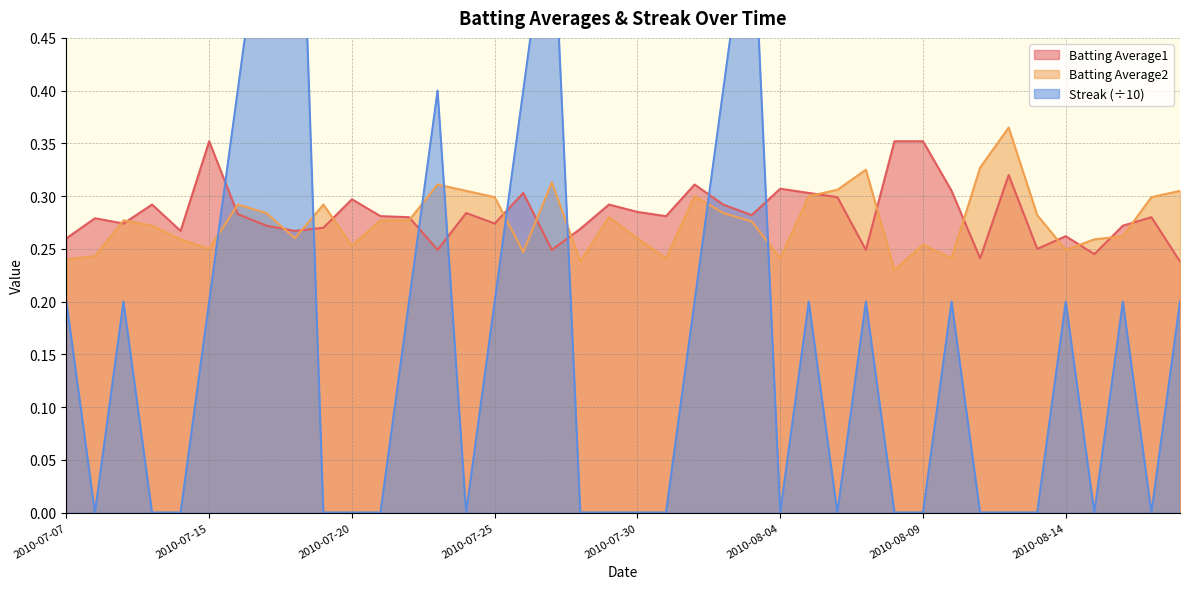

What is the difference between the maximum and second lowest values in the Batting Average1 series?

0.1